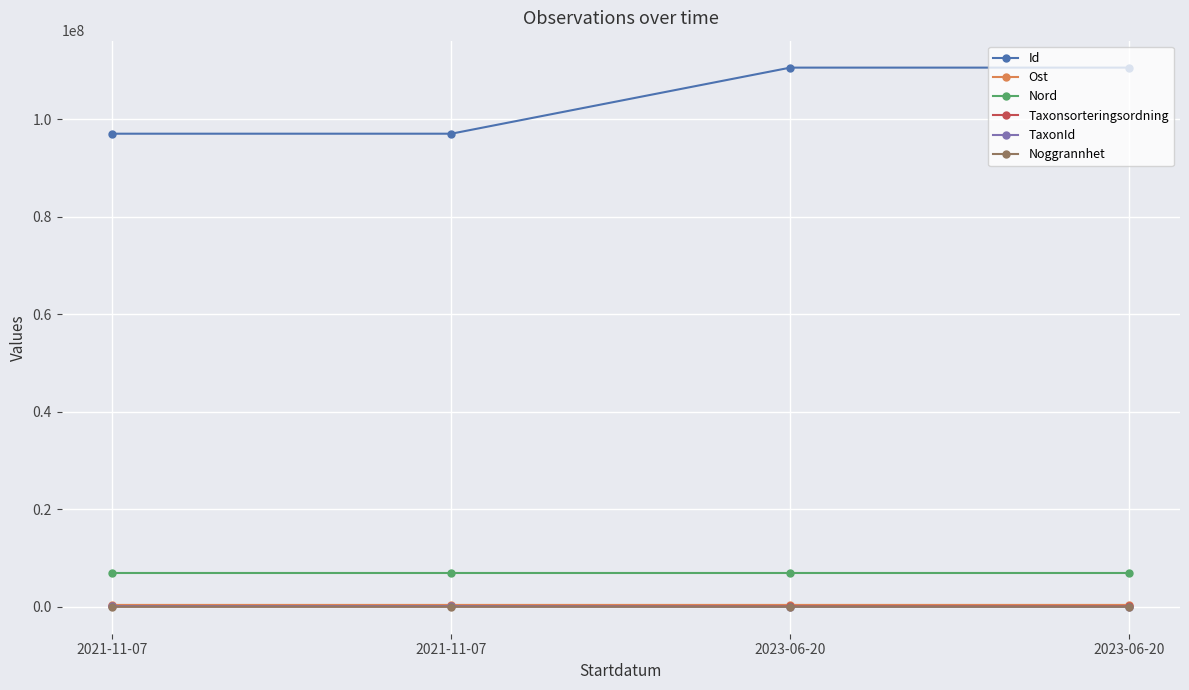

At which category is the sum across all series the highest?

2023-06-20